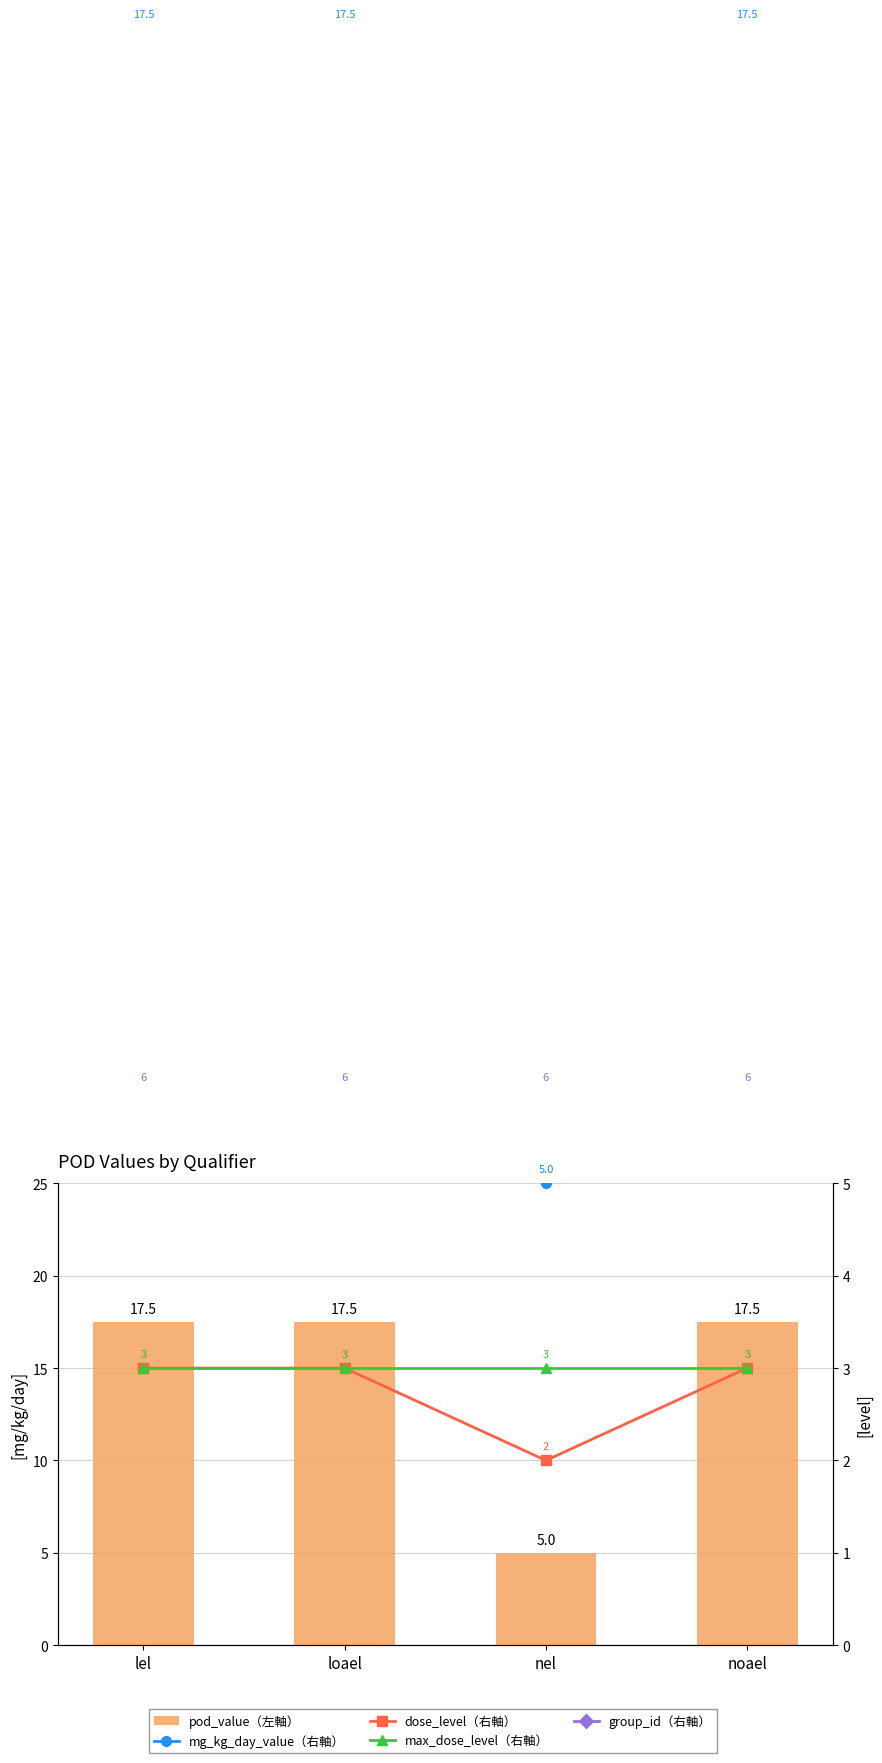

The value of dose_level（右軸） at loael is 3.9. True or false?

False